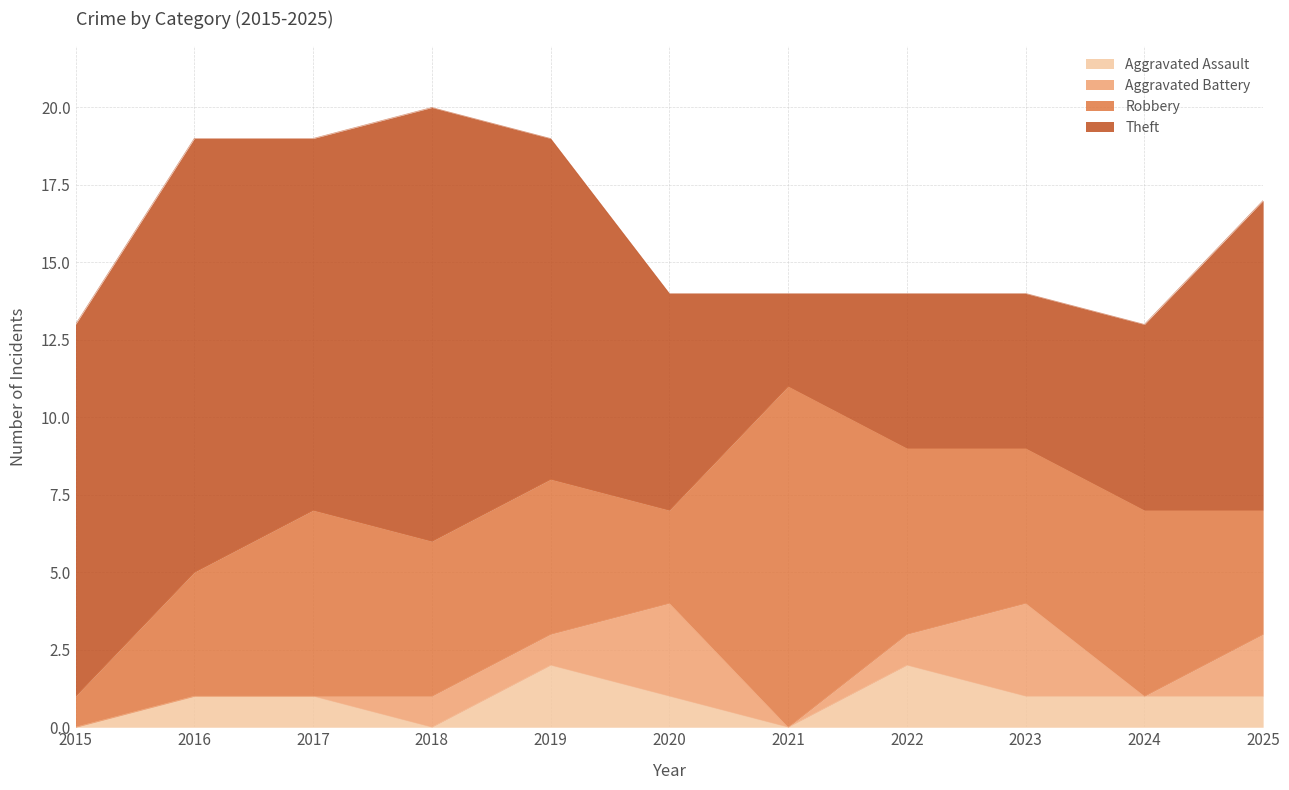

Which category has the highest value across all series?

2016